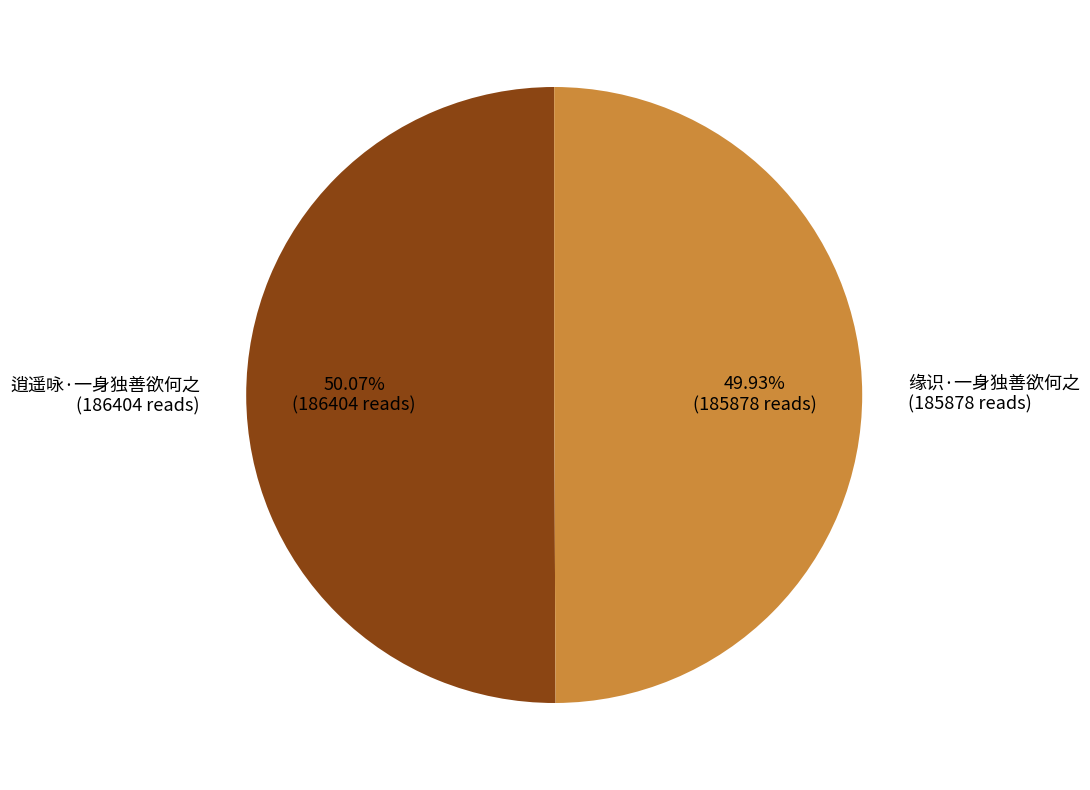

To the nearest percent, what is the combined percentage of 缘识·一身独善欲何之 and 逍遥咏·一身独善欲何之?

100%